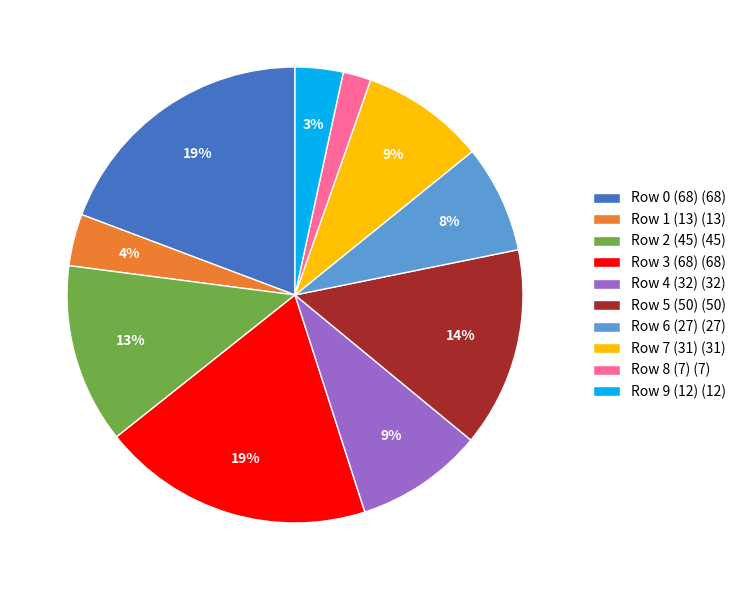

Is Row 7 (31) (31) the majority of the pie?

No